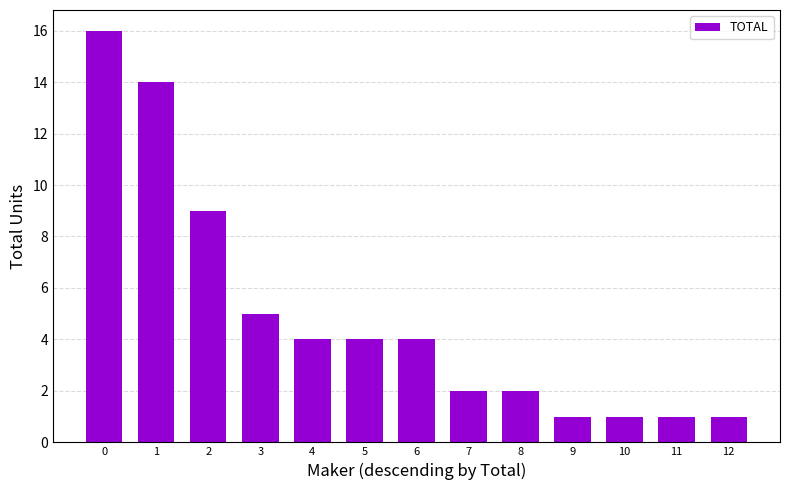

How many bars are there in total?

13